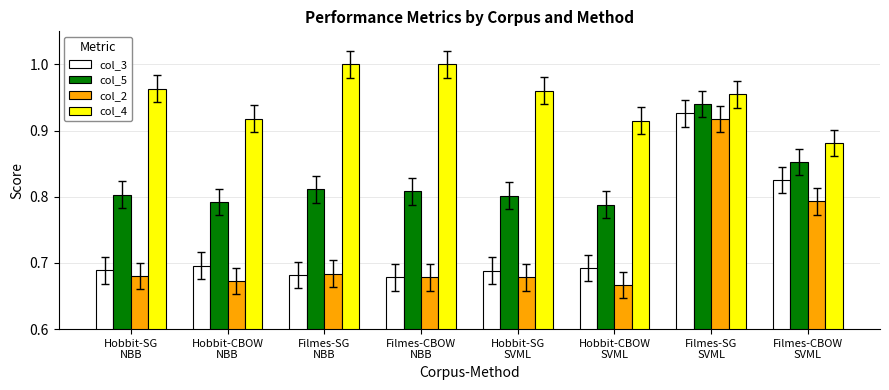

Which series has the largest total across all categories?

col_4